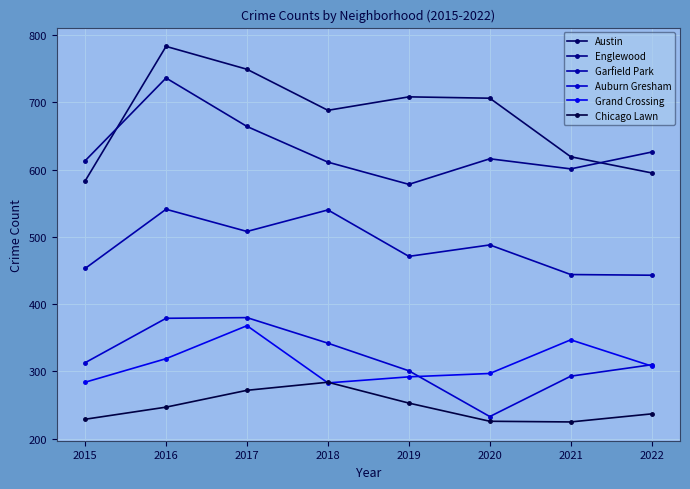

How many values in the Englewood series are below 616?

4